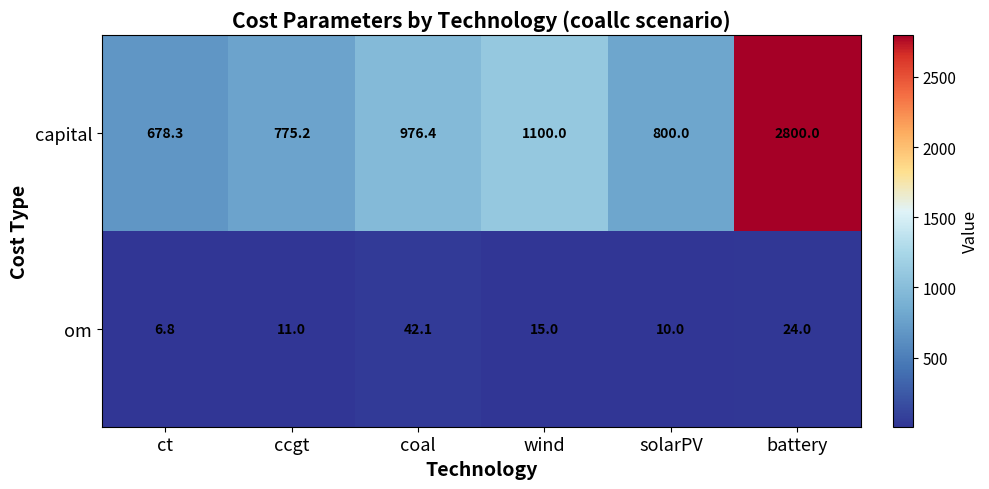

What is the average value of the om series?

18.2